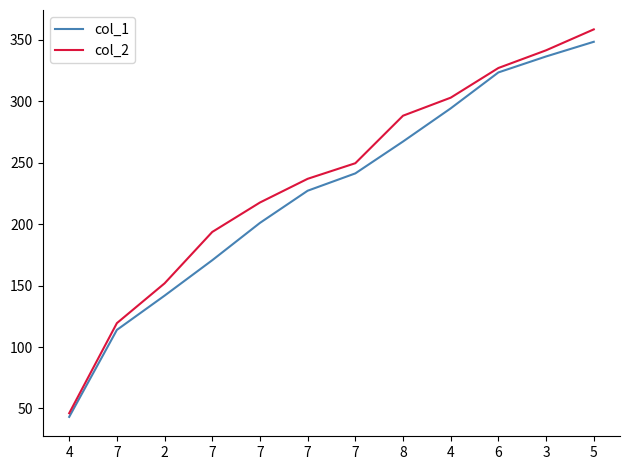

Is this an area chart (filled region under the line)?

No